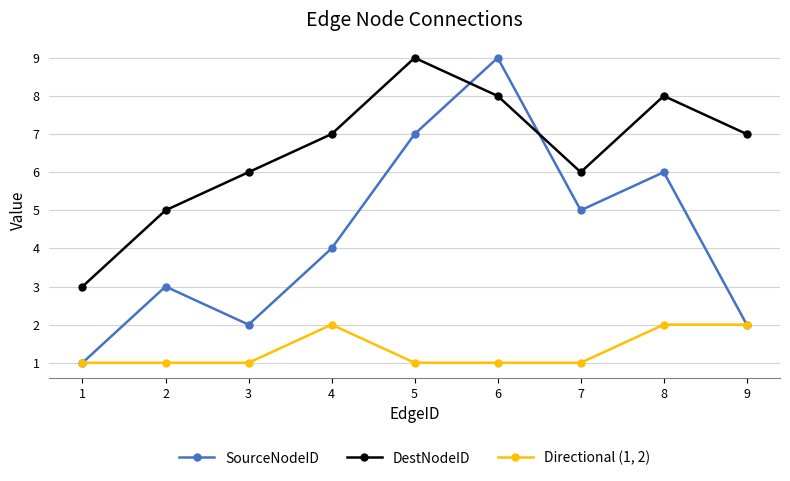

What is the average value of the Directional (1, 2) series?

1